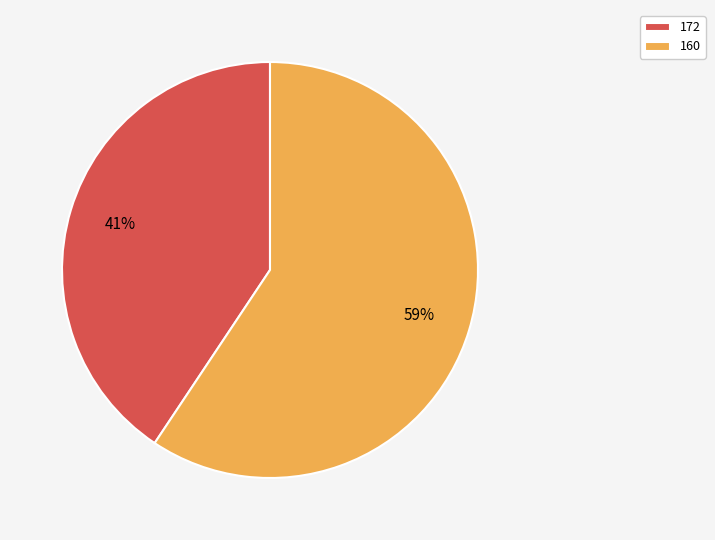

Combined, do 160 and 172 account for over 50%?

Yes